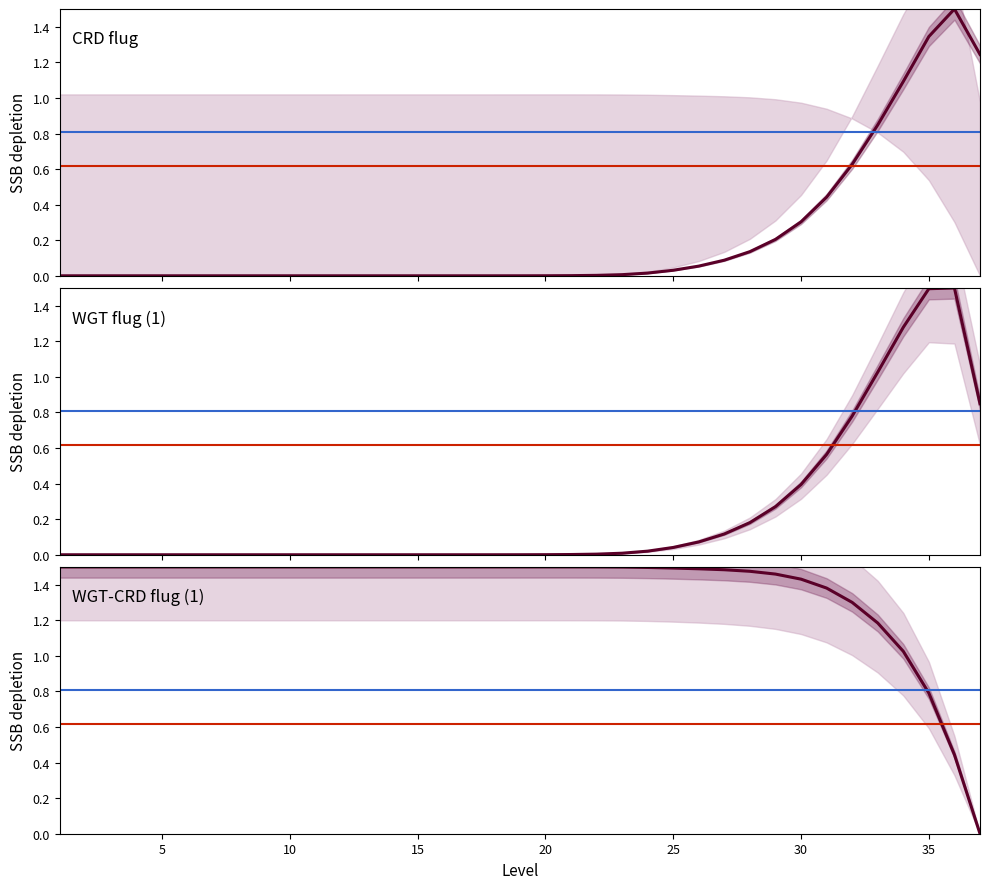

Between 10 and 22, which is larger?

22